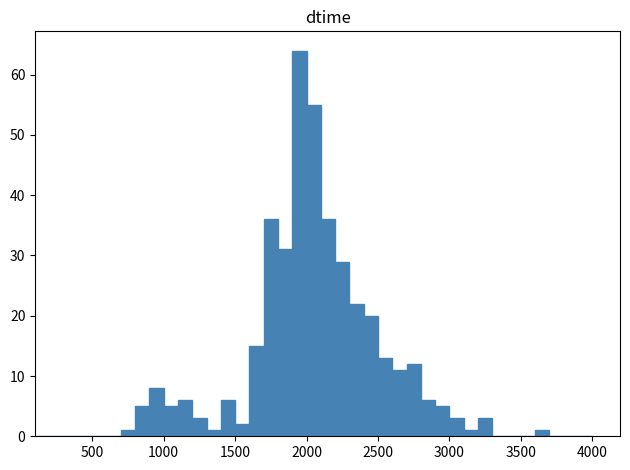

Around what value on the x-axis is the tallest bar? Give the approximate position of its centre, as read against the axis.

1950